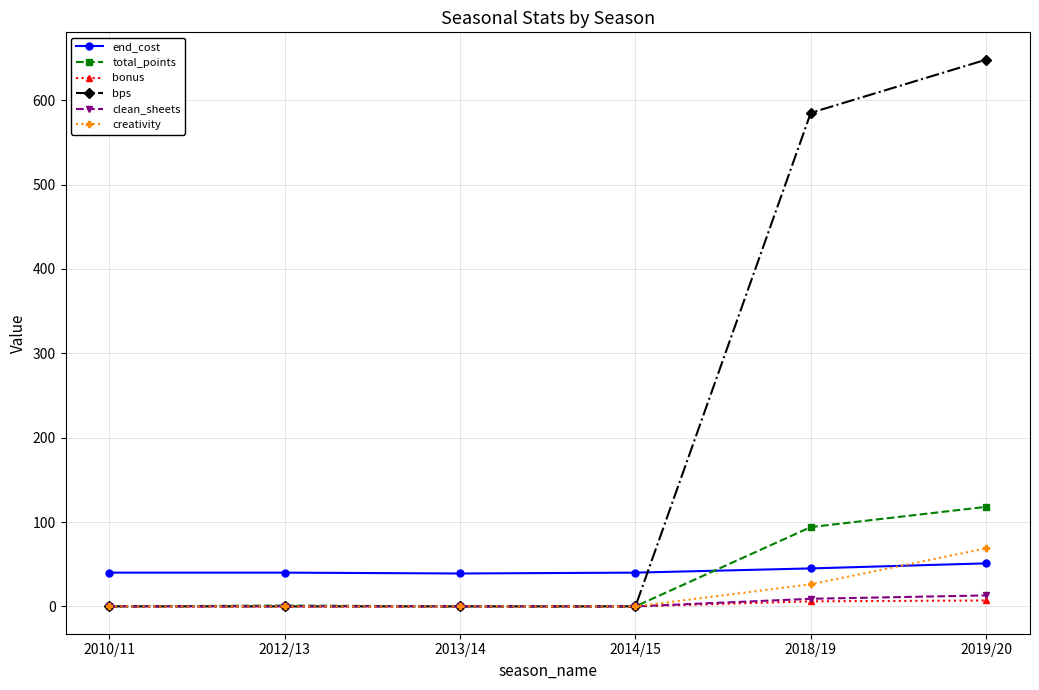

Between 2013/14 and 2019/20, which series saw the biggest shift?

bps